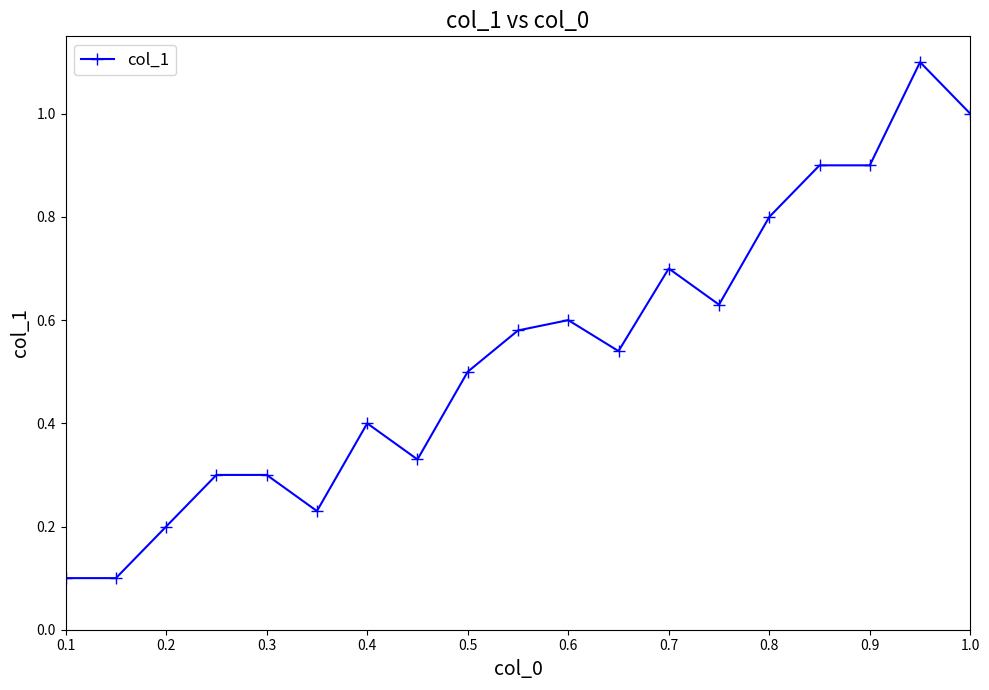

What is the sum of all values?

10.2